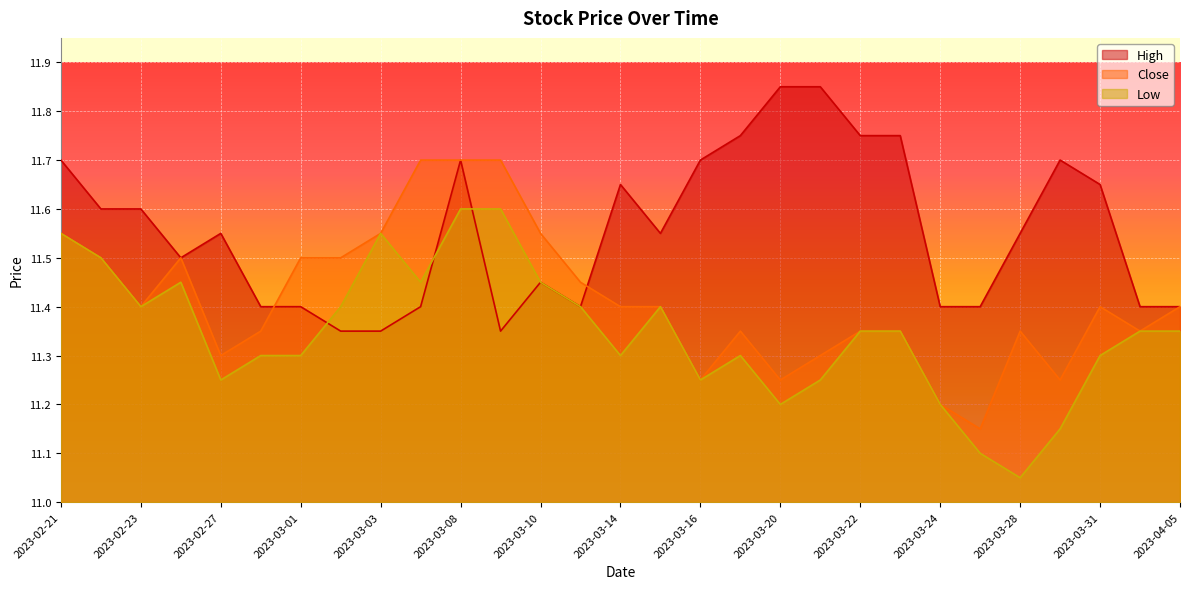

How many Close values are between 11 and 12?

29